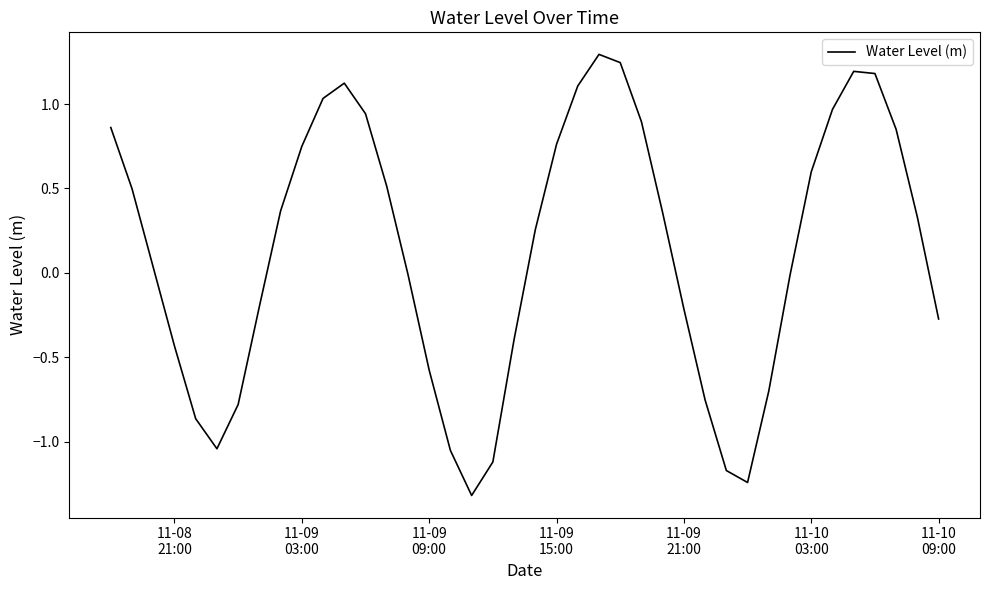

How many lines are shown in the chart?

1